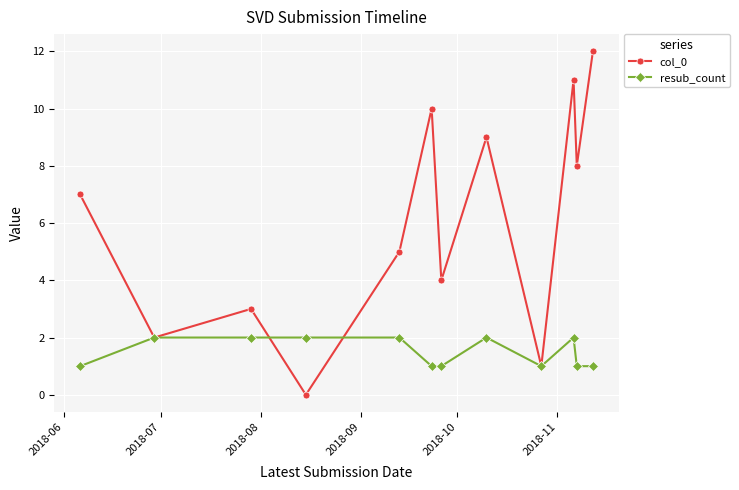

How many categories are shown in the chart?

12